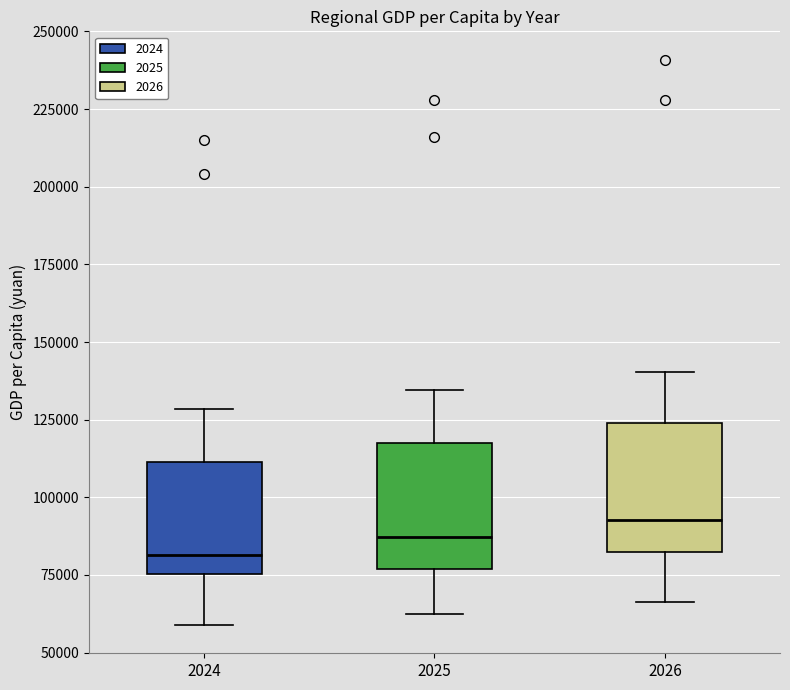

Reading left to right, transcribe this box plot: for each box, give where its median line is, the range the box spans, and where its two whiskers end, as read against the y-axis. The values are not printed on the chart, so give them approximately, as read against the axis.

2024: median 80000, box 75000 to 110000, whiskers 60000 to 130000
2025: median 85000, box 75000 to 120000, whiskers 60000 to 135000
2026: median 95000, box 80000 to 125000, whiskers 65000 to 140000